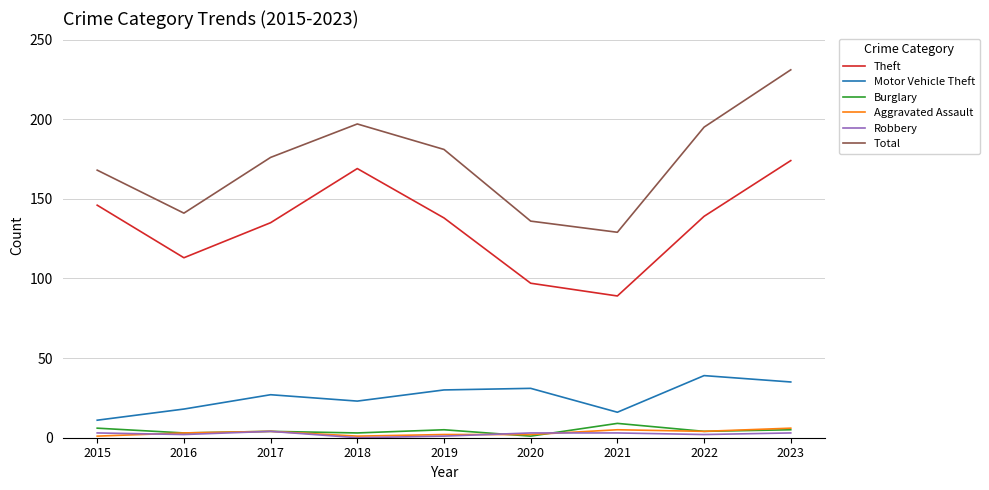

What is the difference between the highest and lowest values at 2021?

126